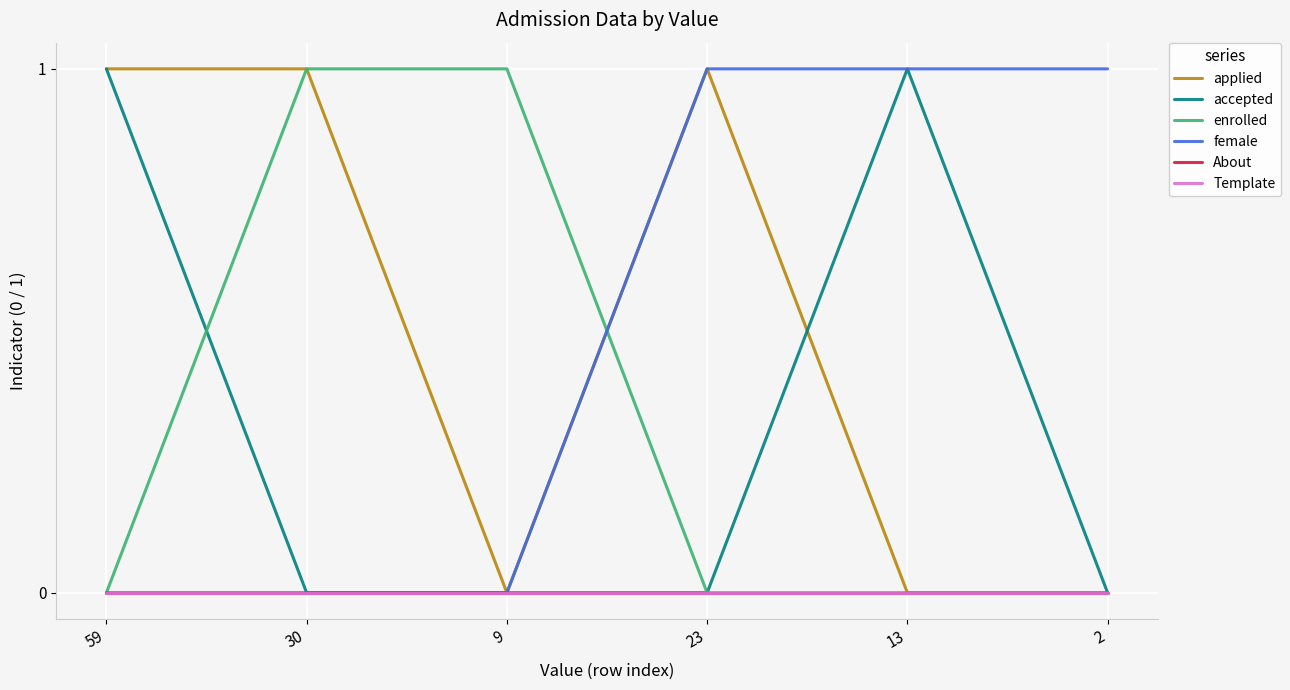

Does the chart display data point markers on the line(s)?

No